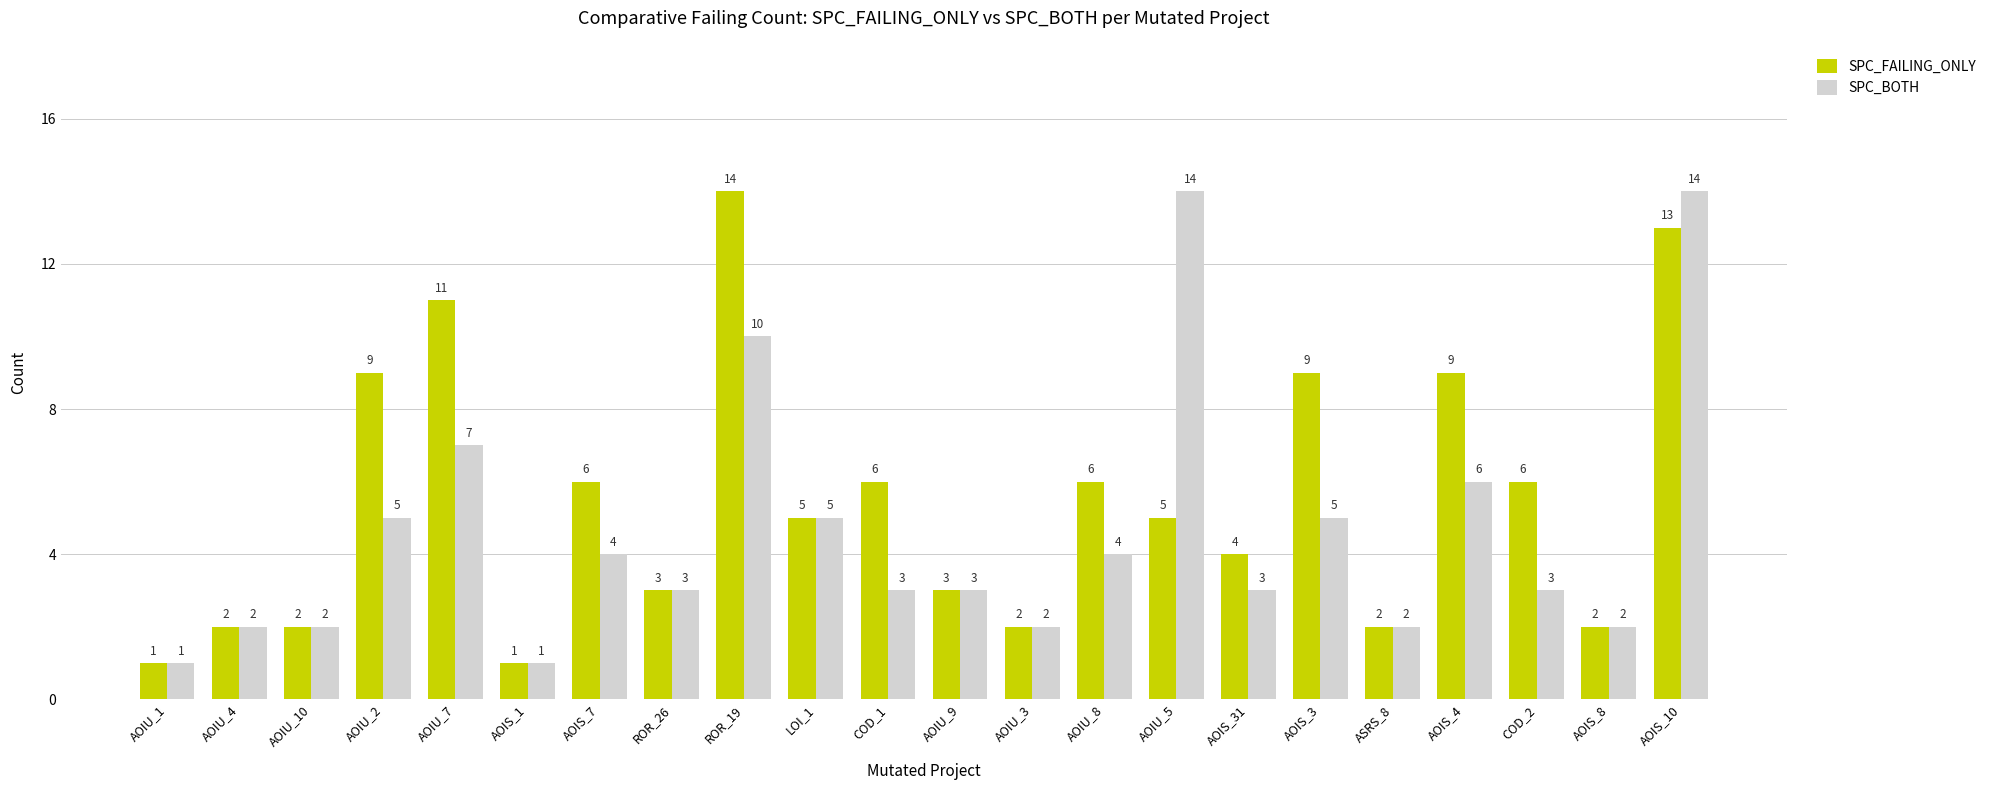

Read the SPC_BOTH value at AOIU_9.

3